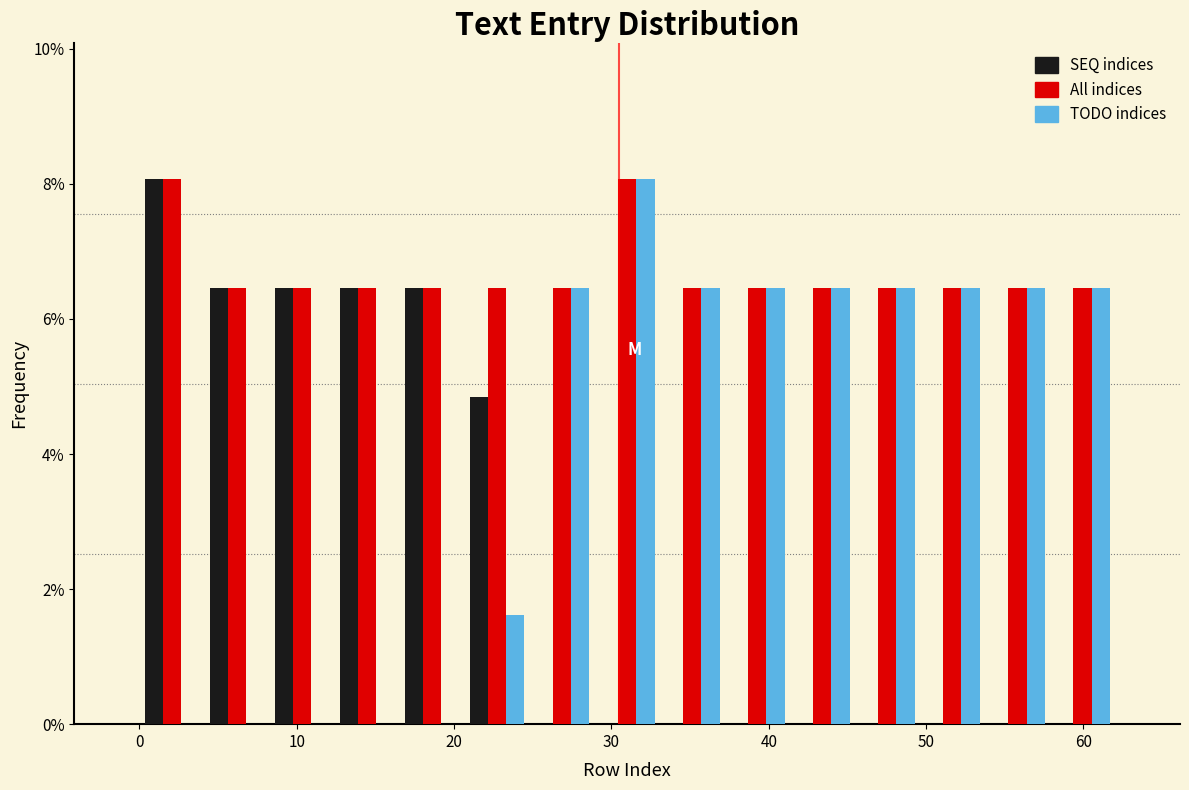

Reading left to right, list every range on the x-axis with the height of the bar of each series over it. Neither the bar edges nor the heights are printed on the chart, so give them approximately, as read against the axes.

0 to 4: SEQ indices=8.0	All indices=8.0	TODO indices=0
4 to 8: SEQ indices=6.4	All indices=6.4	TODO indices=0
8 to 12: SEQ indices=6.4	All indices=6.4	TODO indices=0
12 to 17: SEQ indices=6.4	All indices=6.4	TODO indices=0
17 to 21: SEQ indices=6.4	All indices=6.4	TODO indices=0
21 to 25: SEQ indices=4.8	All indices=6.4	TODO indices=1.6
25 to 29: SEQ indices=0	All indices=6.4	TODO indices=6.4
29 to 33: SEQ indices=0	All indices=8.0	TODO indices=8.0
33 to 37: SEQ indices=0	All indices=6.4	TODO indices=6.4
37 to 41: SEQ indices=0	All indices=6.4	TODO indices=6.4
41 to 45: SEQ indices=0	All indices=6.4	TODO indices=6.4
45 to 50: SEQ indices=0	All indices=6.4	TODO indices=6.4
50 to 54: SEQ indices=0	All indices=6.4	TODO indices=6.4
54 to 58: SEQ indices=0	All indices=6.4	TODO indices=6.4
58 to 62: SEQ indices=0	All indices=6.4	TODO indices=6.4